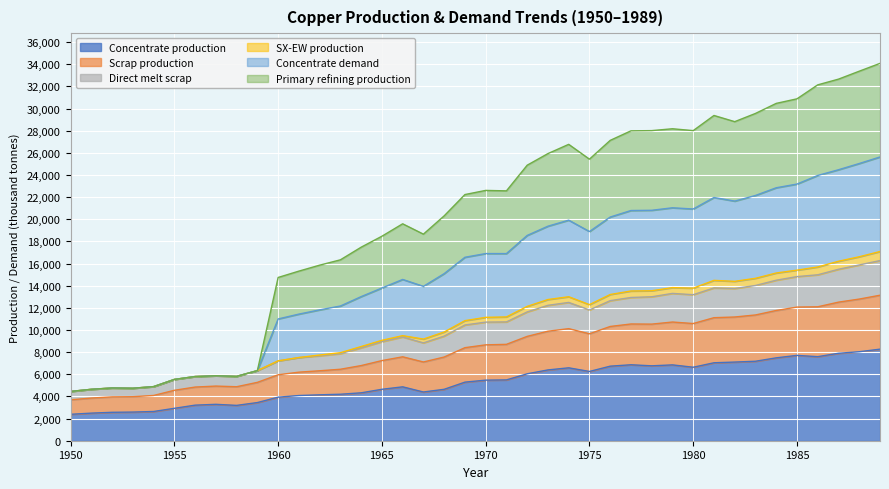

Does the chart display data point markers on the line(s)?

No